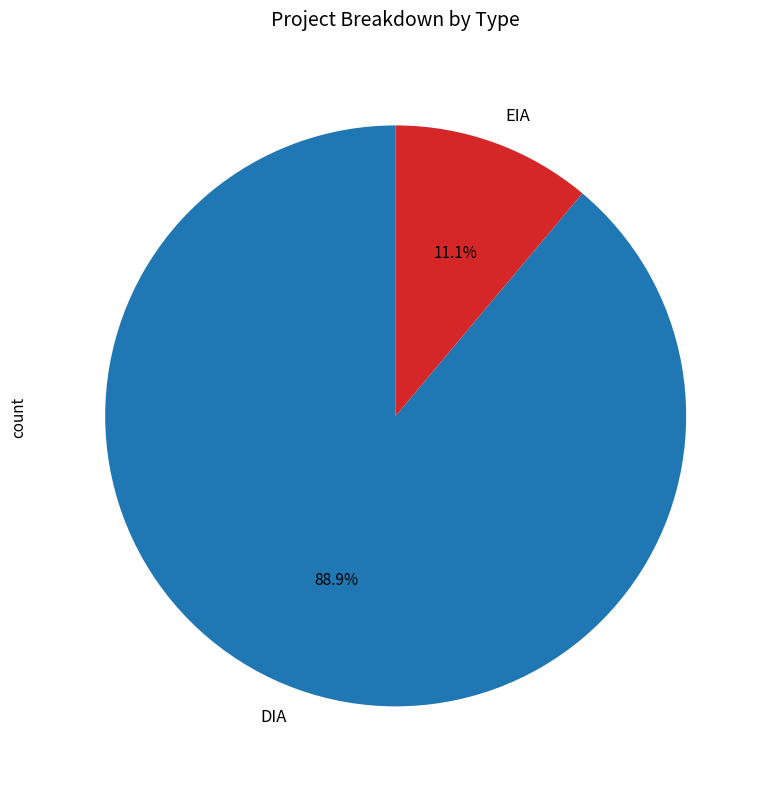

Which category has the smallest portion of the pie?

EIA